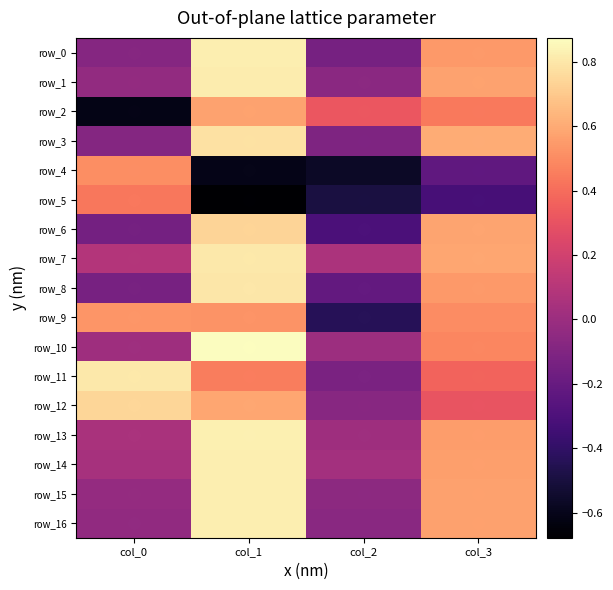

Between col_2 and col_3, which series saw the biggest shift?

row_9